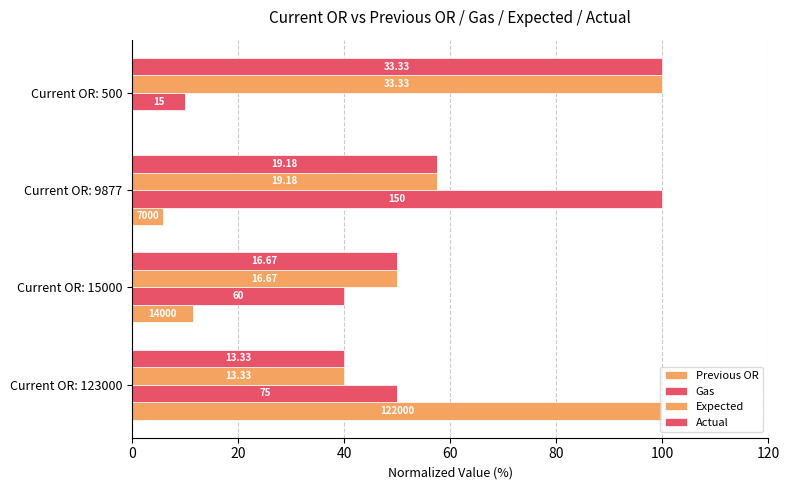

Which series has the largest range (max minus min)?

Previous OR